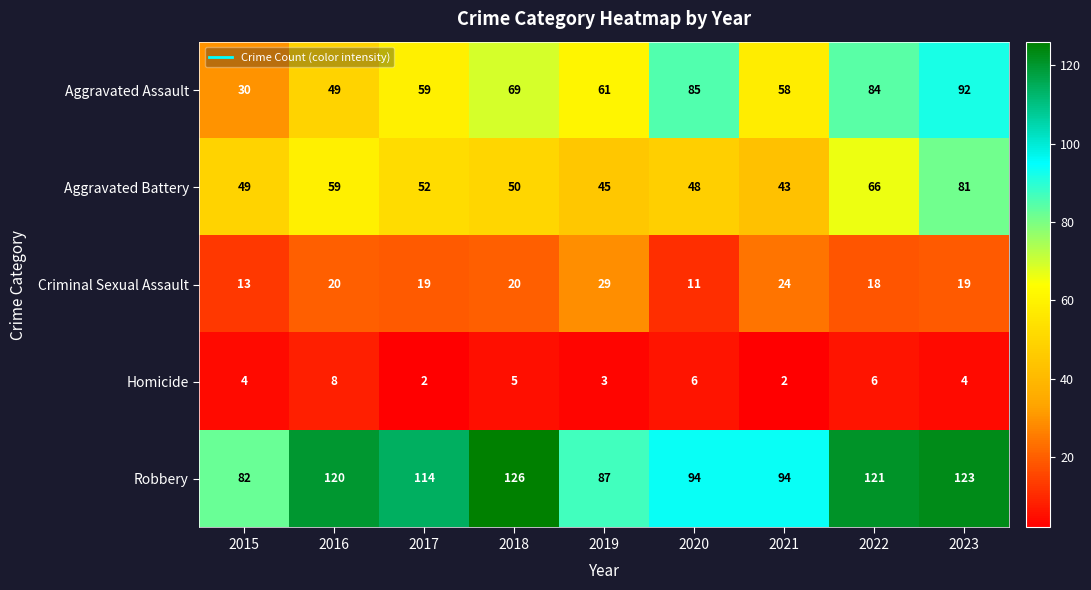

What is the difference between the Robbery values at 2019 and 2016?

33